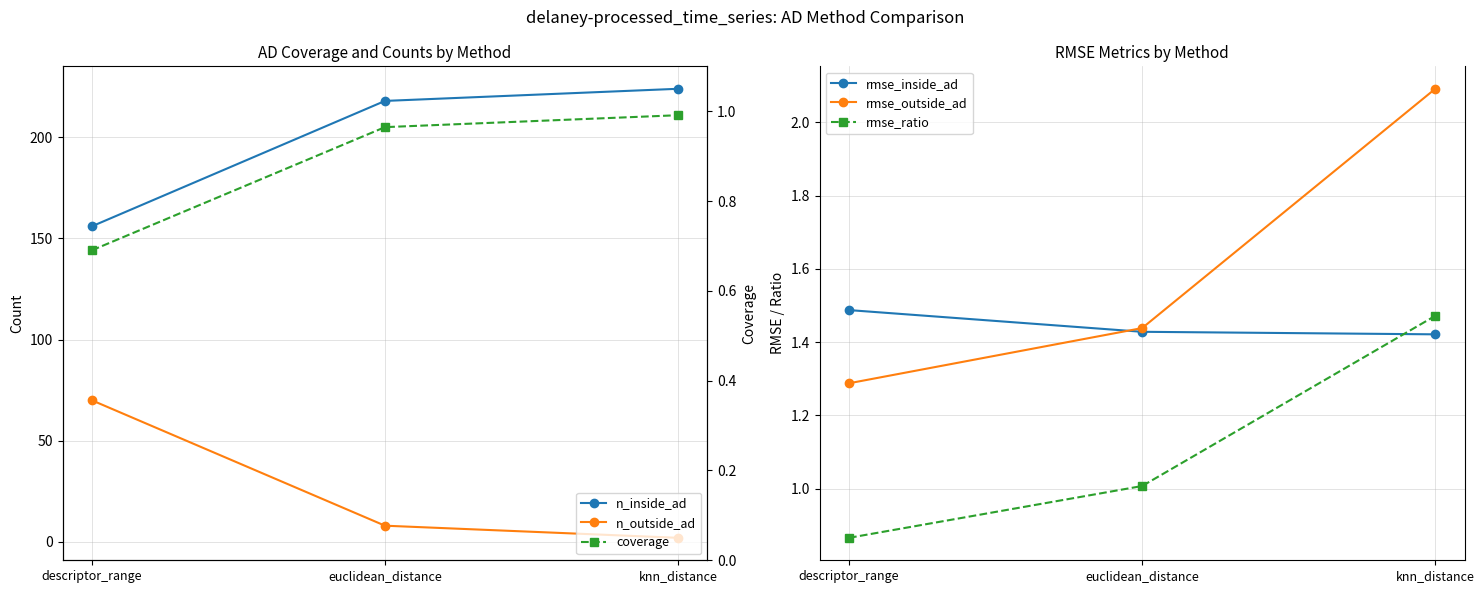

The rmse_inside_ad series shows 2.1 at descriptor_range. True or false?

False